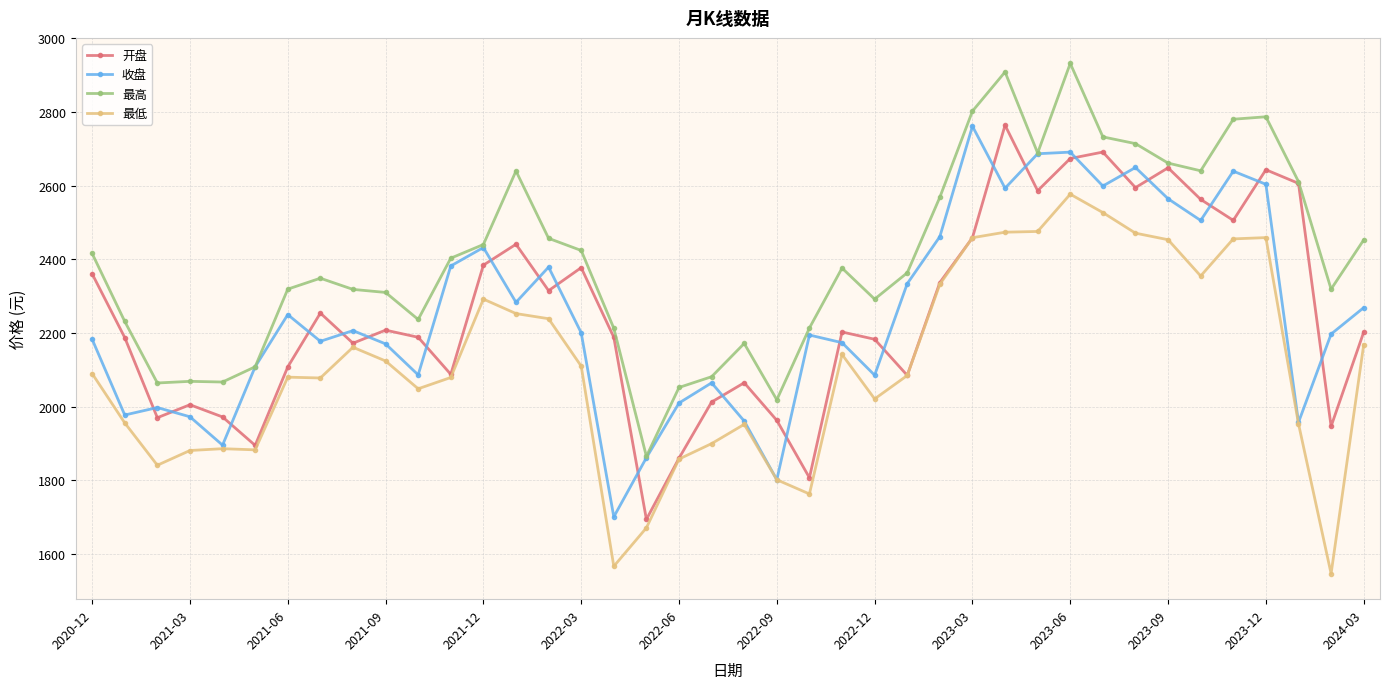

True or false: 最低 has more than 1 points higher than both neighbors.

True